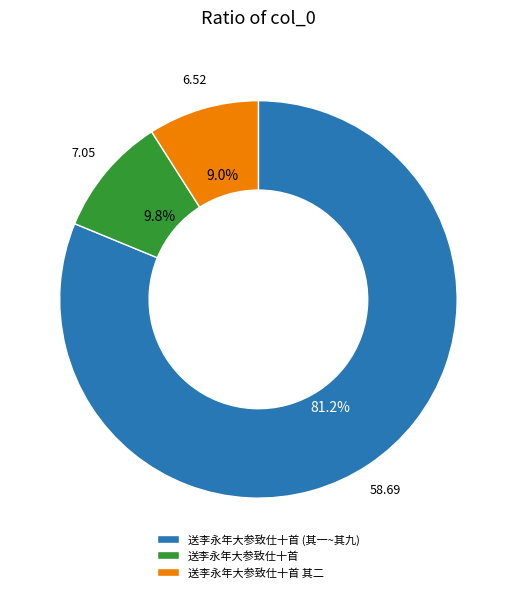

To the nearest percent, what is the average slice percentage?

33%